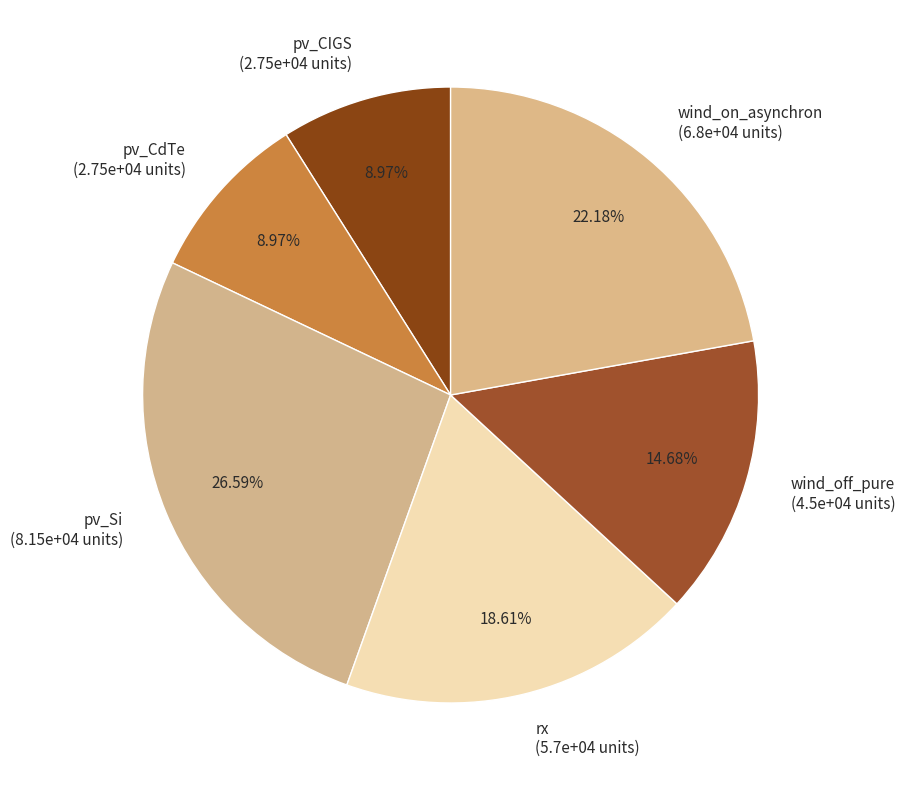

Combined, what portion of the pie is pv_CdTe and pv_Si?

35.6%